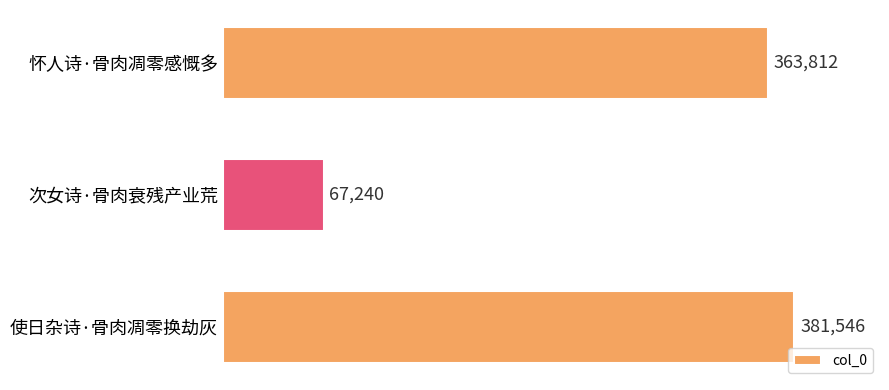

What is the maximum value shown in the chart?

381546